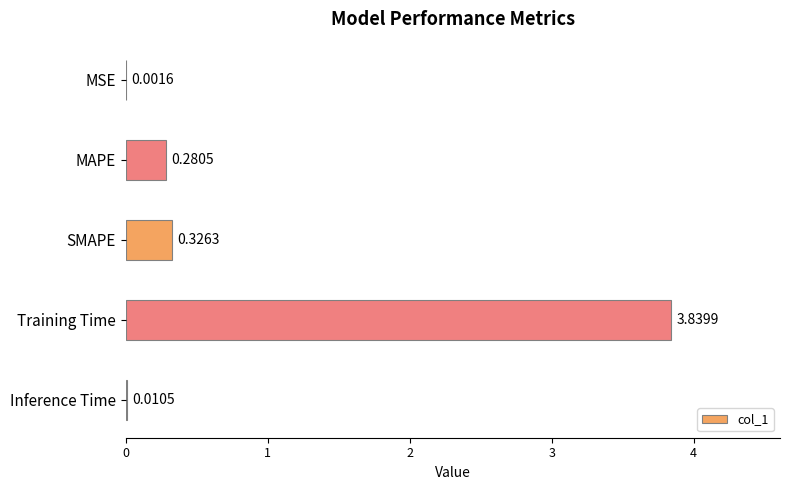

How many categories are shown in the chart?

5